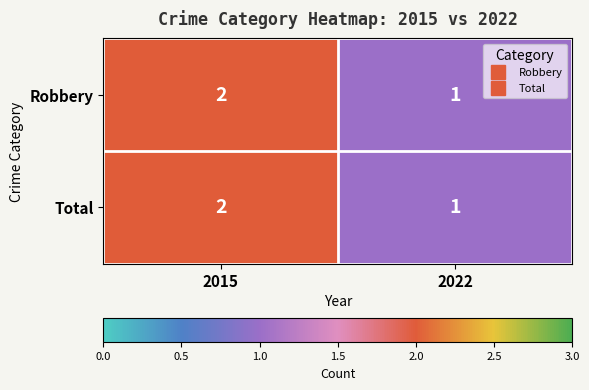

What is the sum of the Total values at 2022 and 2015?

3